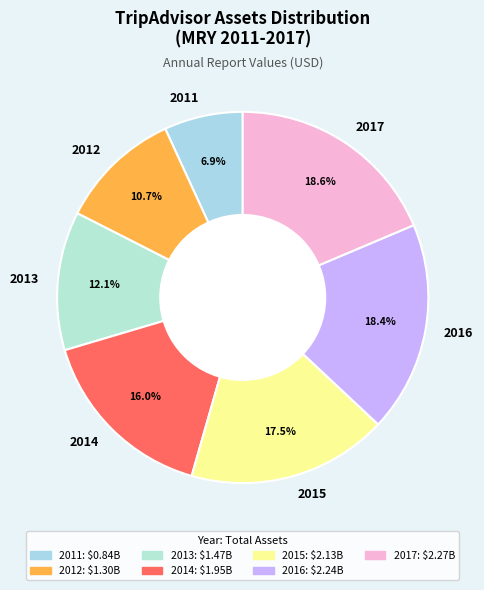

To the nearest percent, what is the average slice percentage?

14%